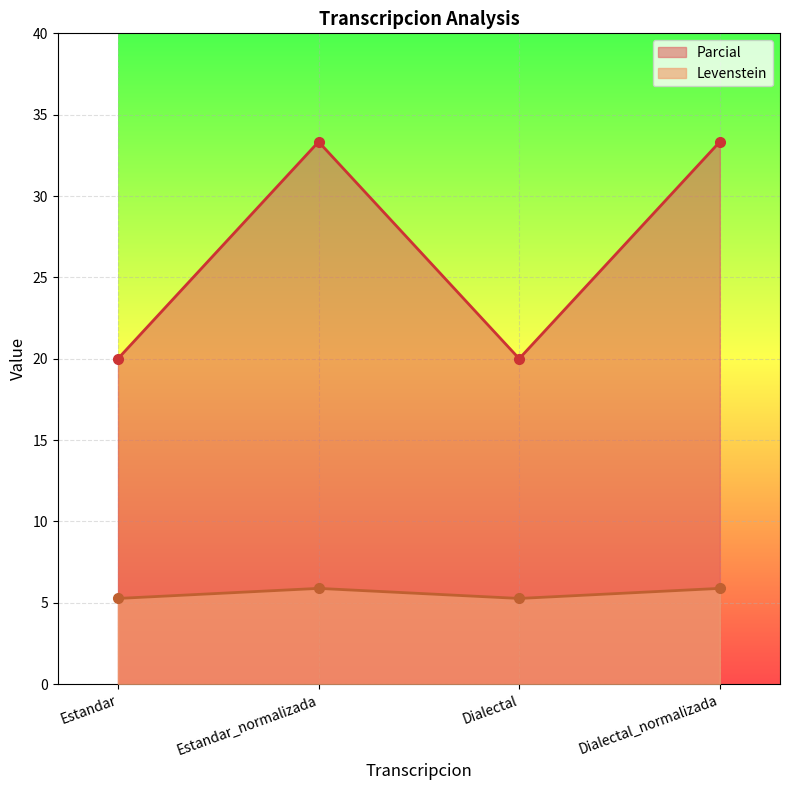

Reading right to left, transcribe all the data shown in this chart.

Levenstein: 5.9	5.3	5.9	5.3
Parcial: 33.3	20.0	33.3	20.0